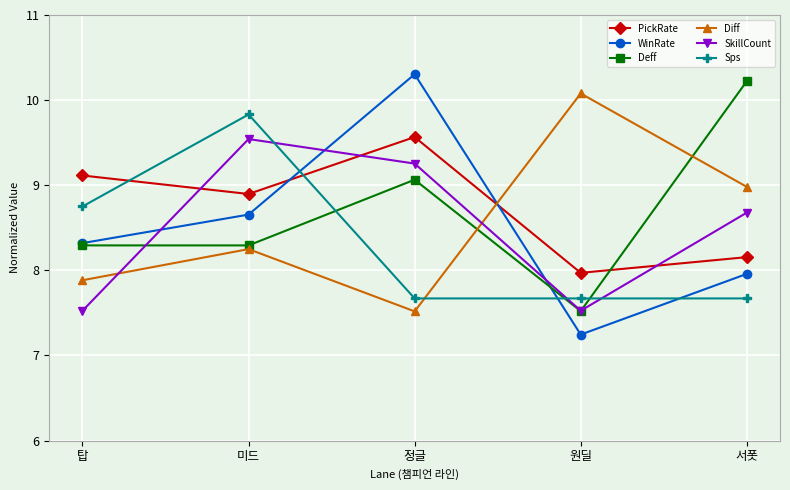

How many values in the Deff series exceed 8?

4